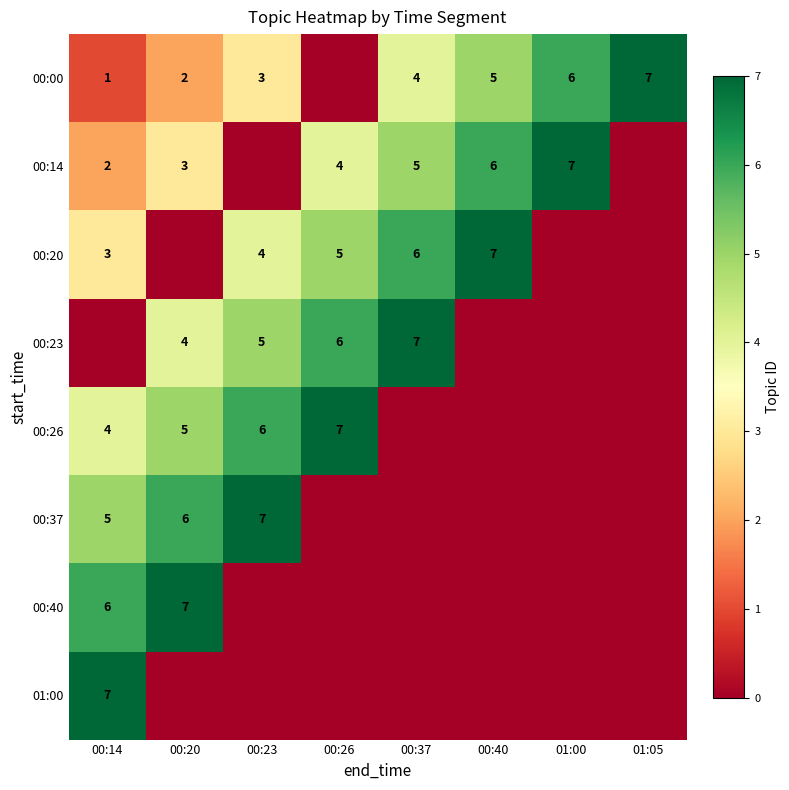

What is the difference between the highest and lowest values at 00:37?

7